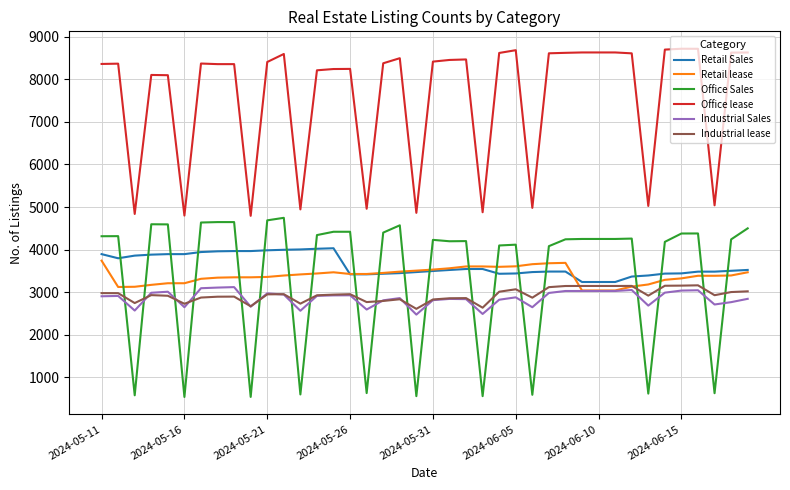

How many distinct data groups are displayed?

6